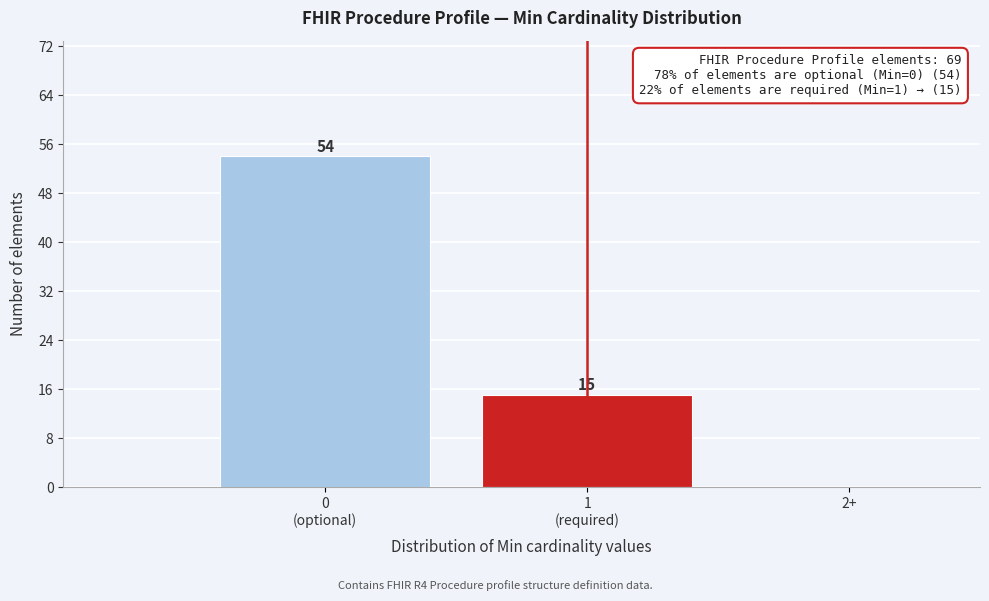

The chart shows a value of 0 at 2+. True or false?

True